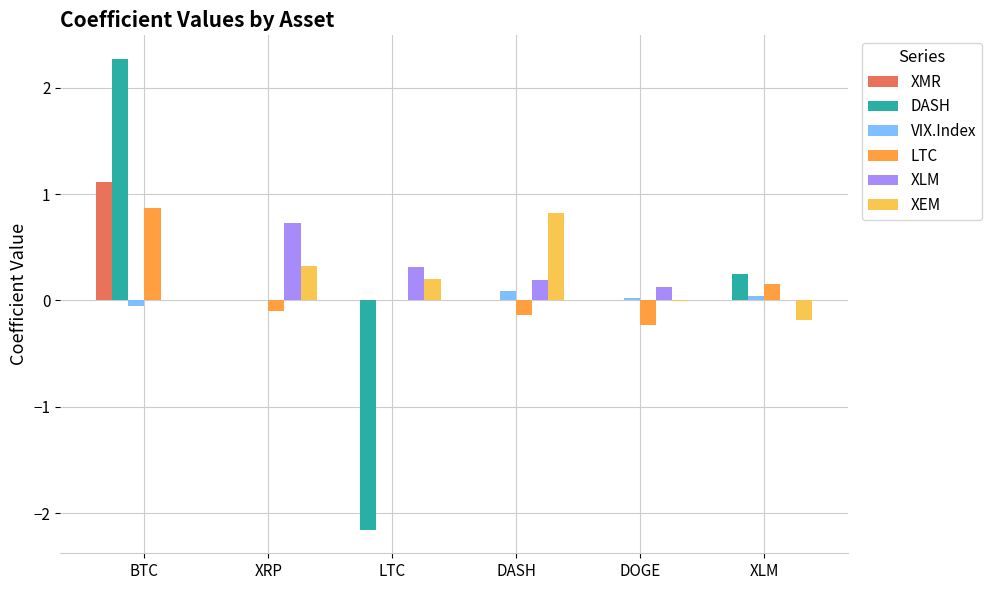

Between BTC and DOGE, which series saw the biggest shift?

DASH